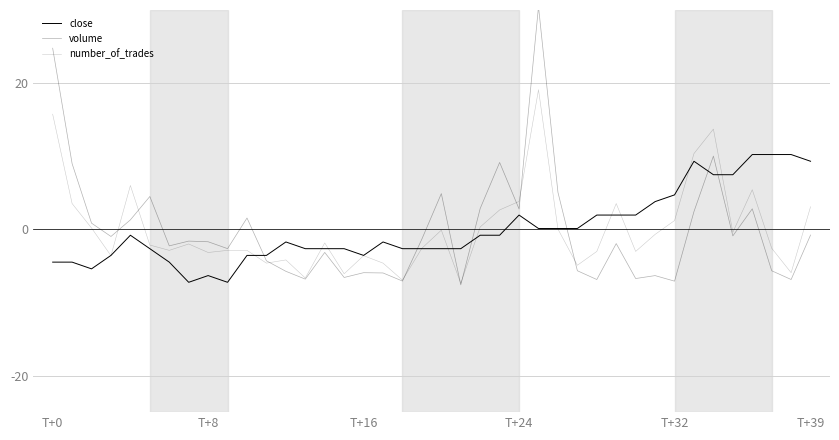

What is the label of the 19th point from the left?

18